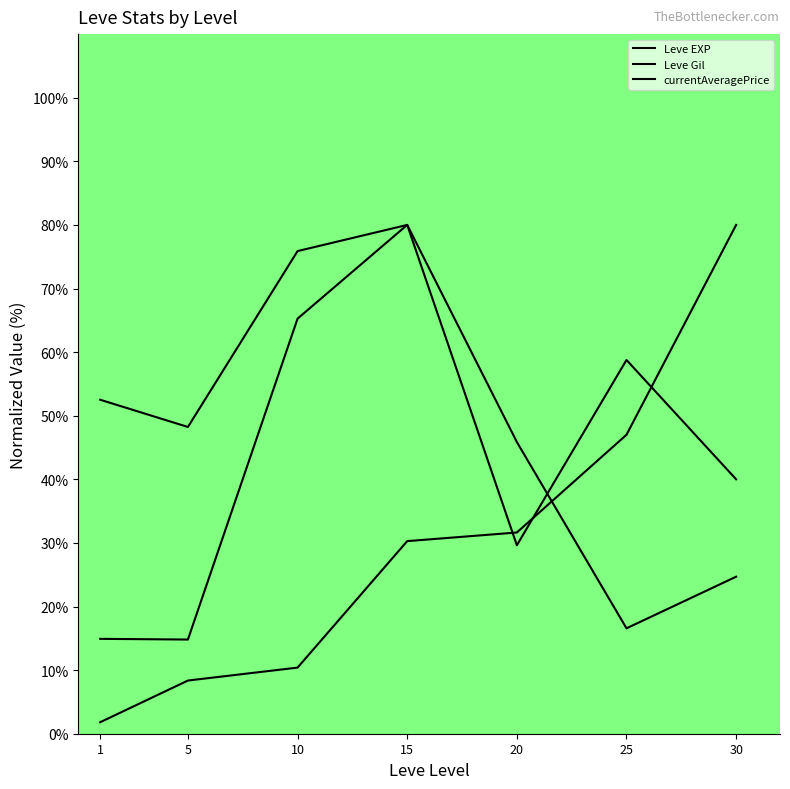

The value of Leve EXP at 5 is 8.4. True or false?

True